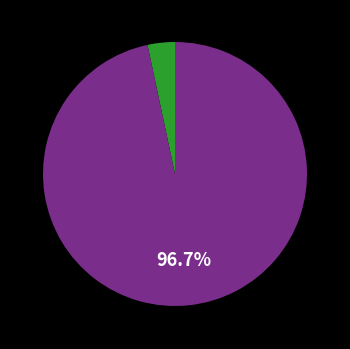

Count the number of slices in the pie.

2